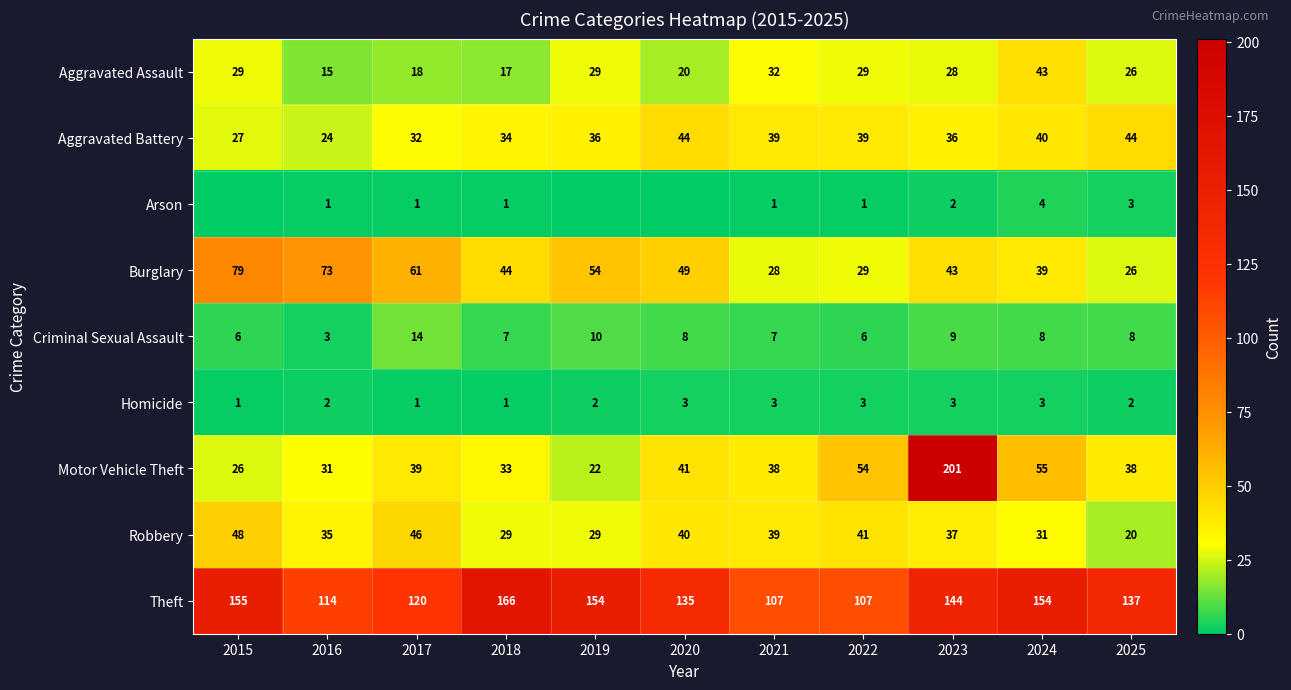

What is the lowest value of the Aggravated Assault series?

15